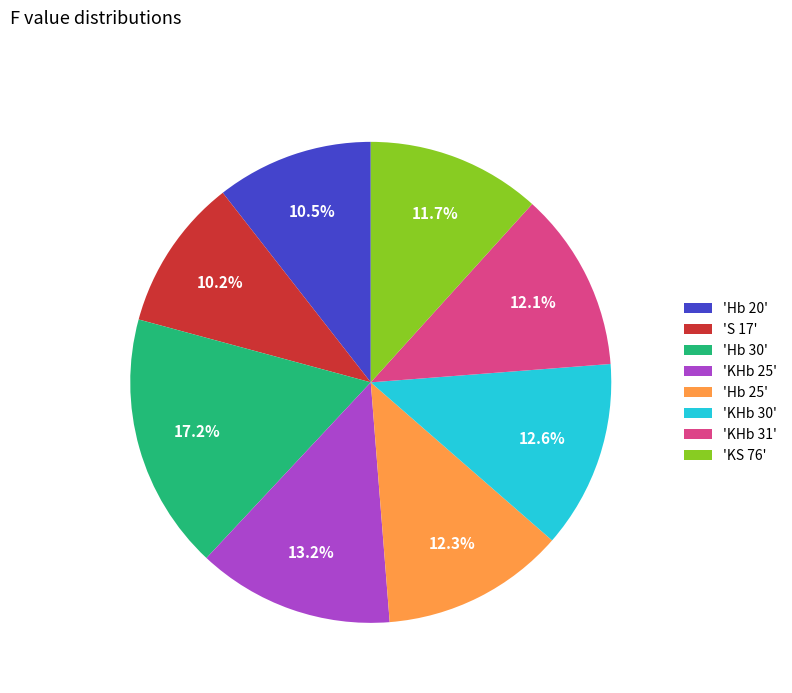

What is the largest slice in the pie chart?

'Hb 30'